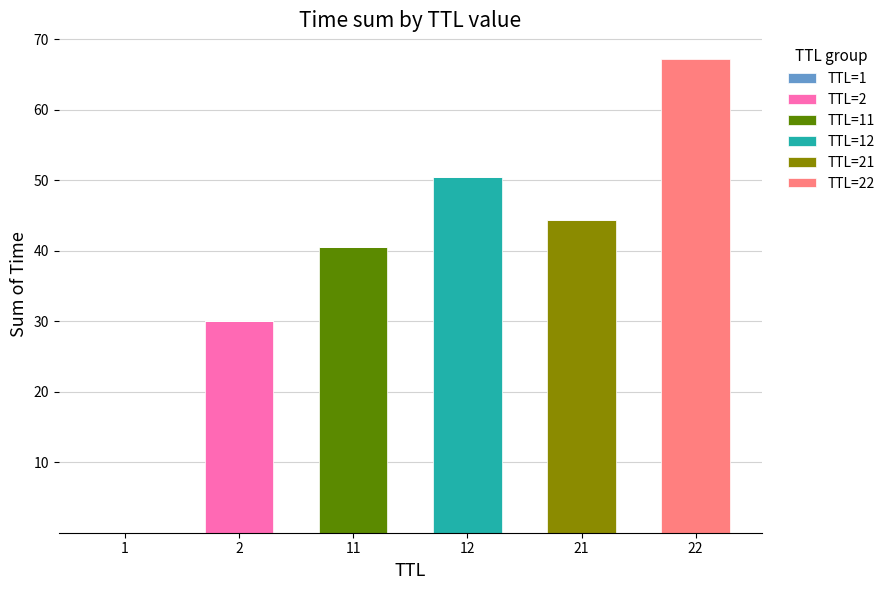

At which category is the sum across all series the highest?

22